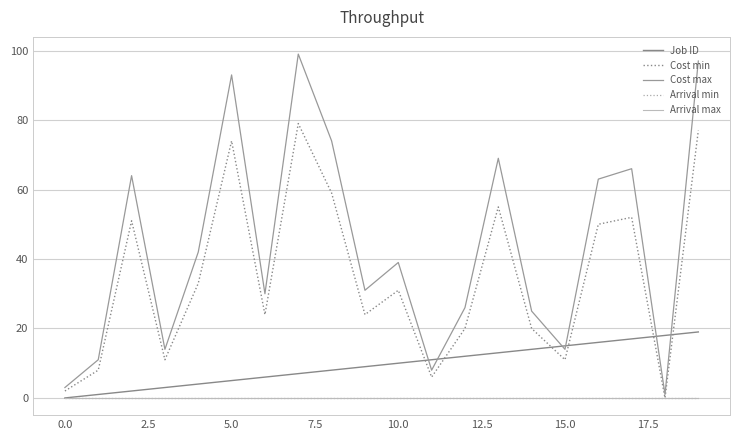

How many interior local peaks does the Cost max series have?

6